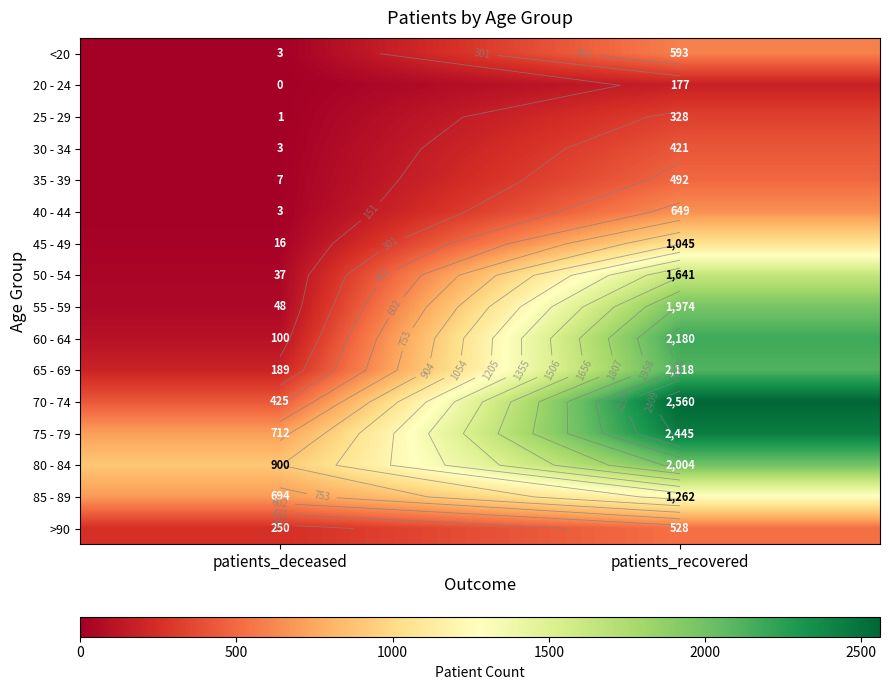

Where is >90 nearest to the value 389?

patients_deceased